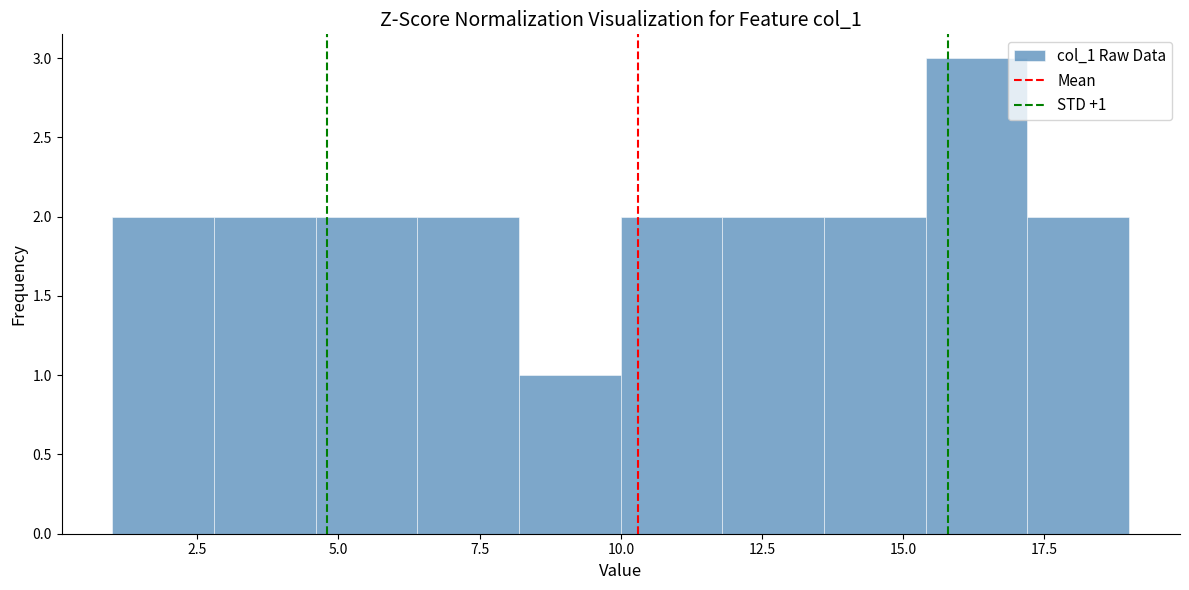

Read against the x-axis, roughly where is the centre of the tallest bar?

16.5